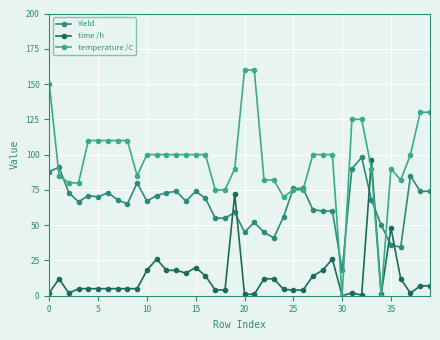

Which series ends up on top after the final intersection of time /h and temperature /C?

temperature /C